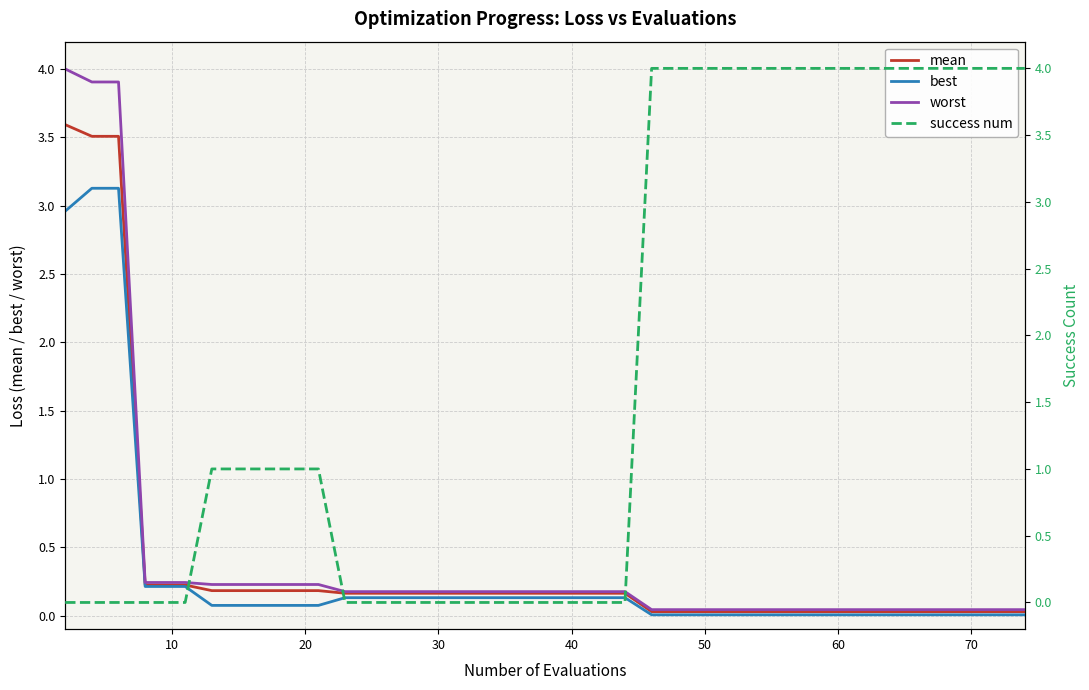

What is the maximum value for best?

3.1